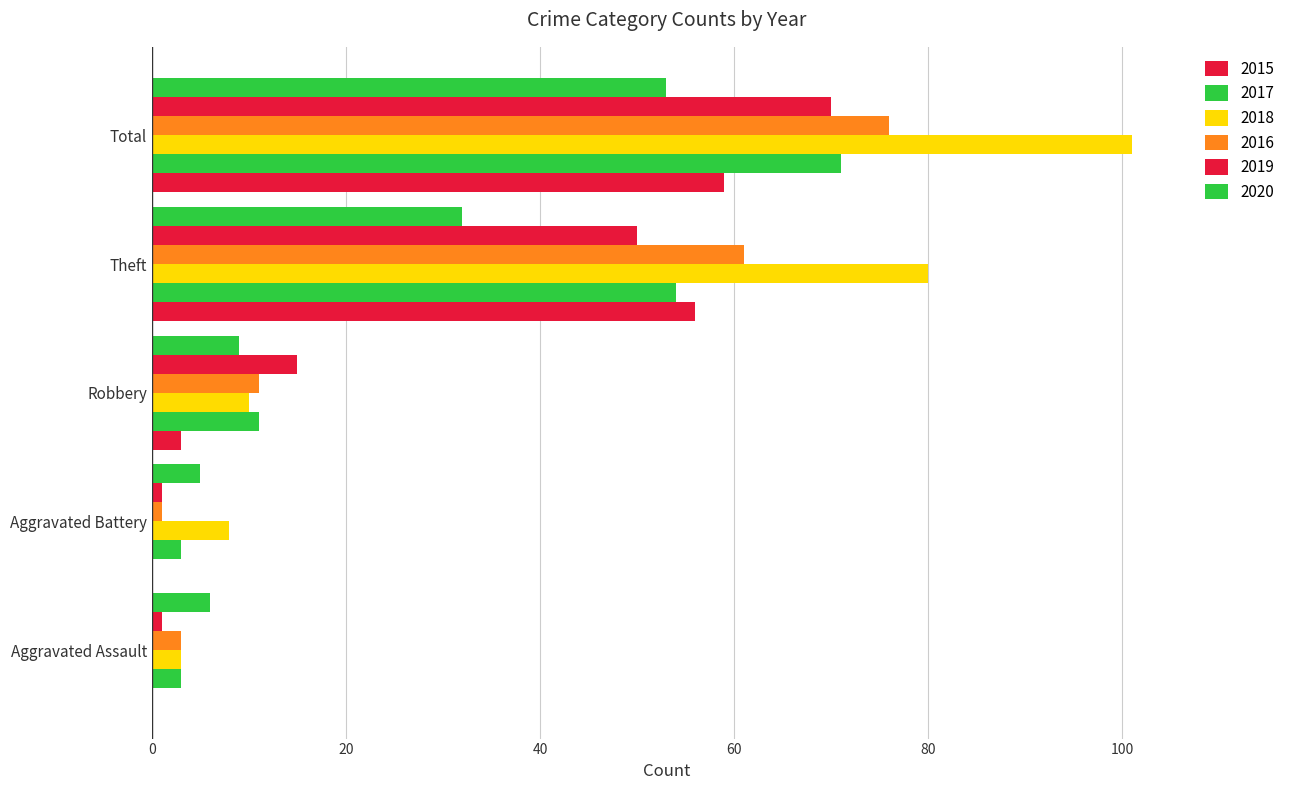

What is the label of the 5th bar from the left?

Total